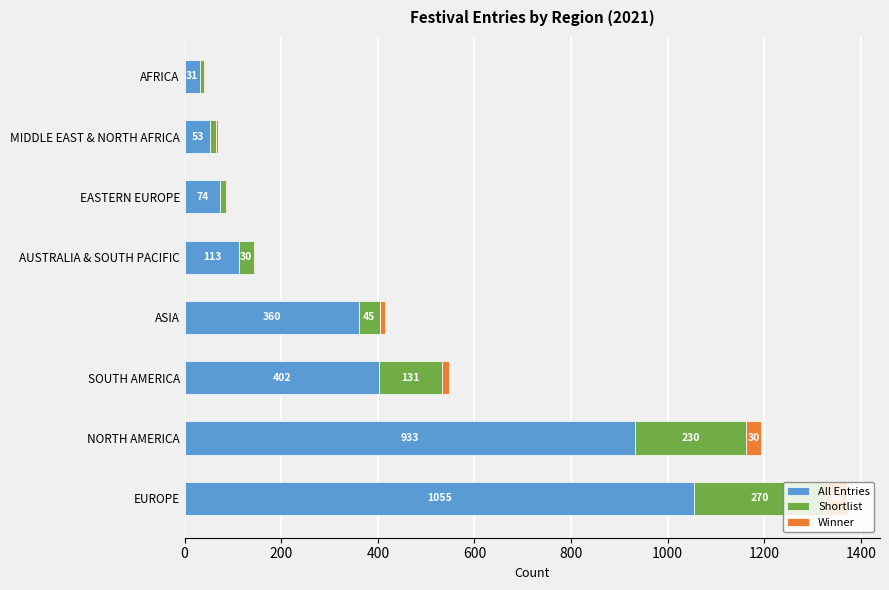

Is it true that All Entries equals 440 at EUROPE?

False